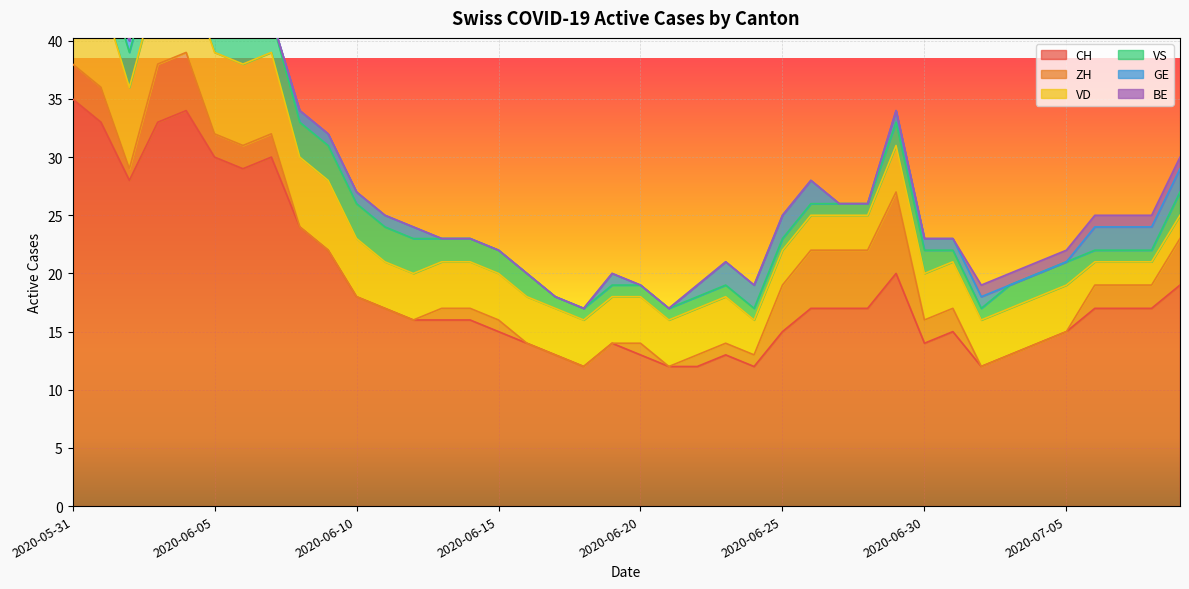

True or false: CH and GE intersect in this chart.

False